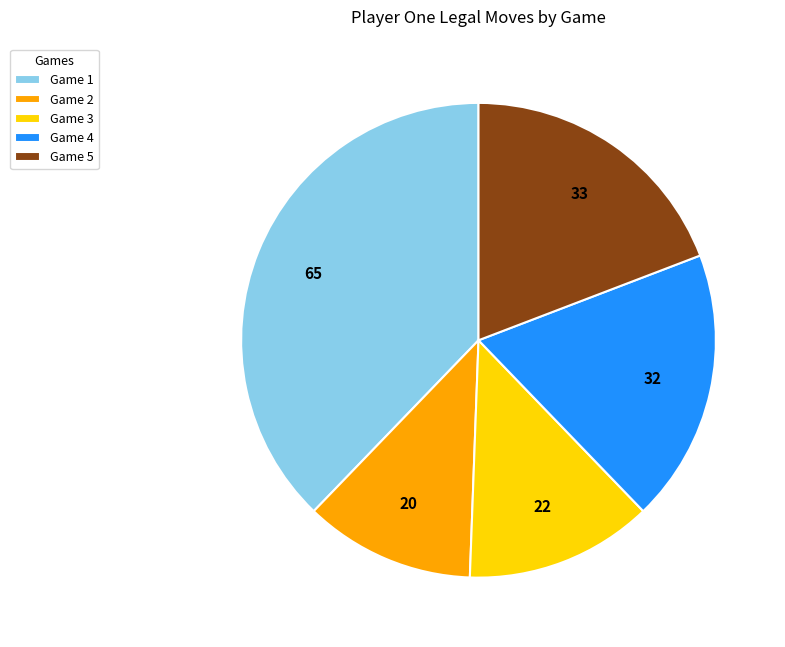

Combined, do Game 4 and Game 3 account for over 50%?

No